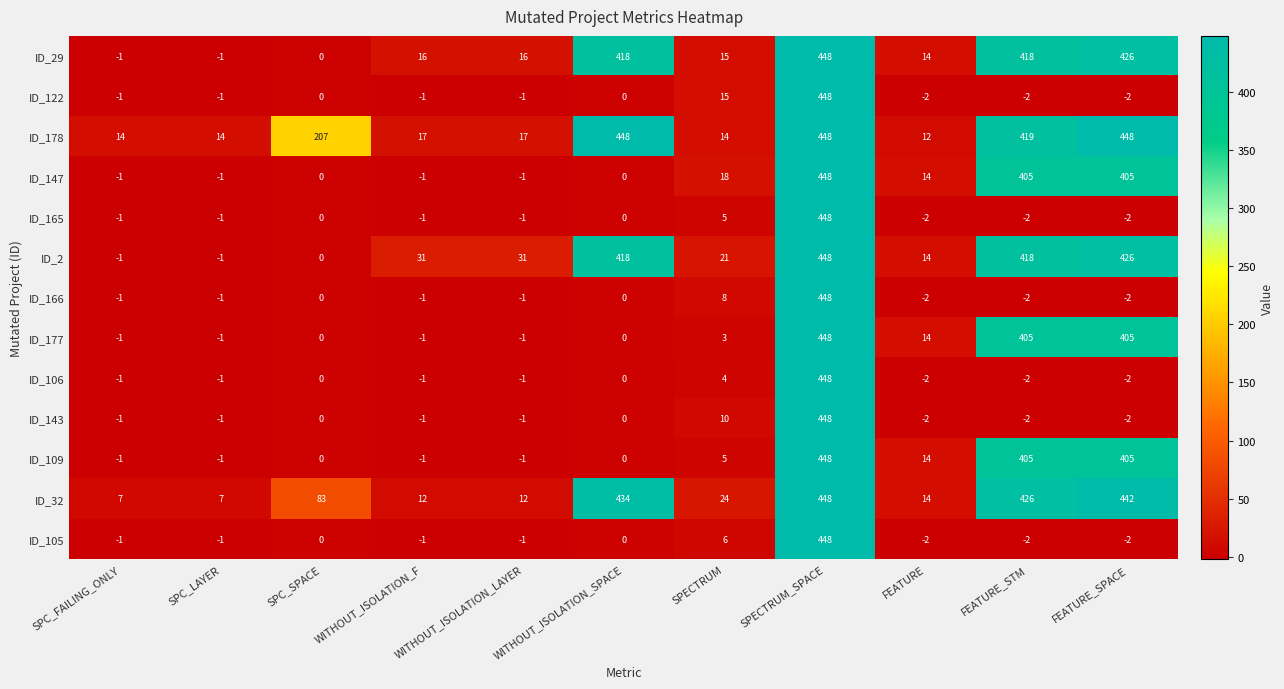

How many data points in ID_2 are less than 31?

5